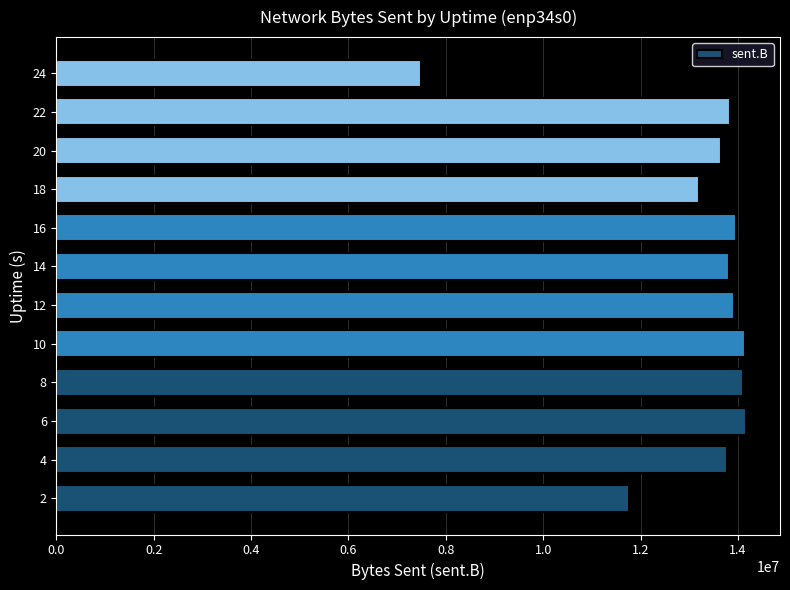

What is the maximum value shown in the chart?

14158470